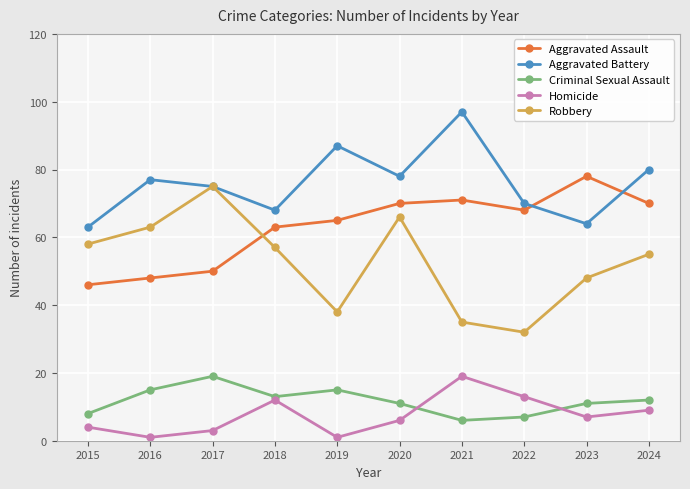

What is the highest value of the Robbery series?

75